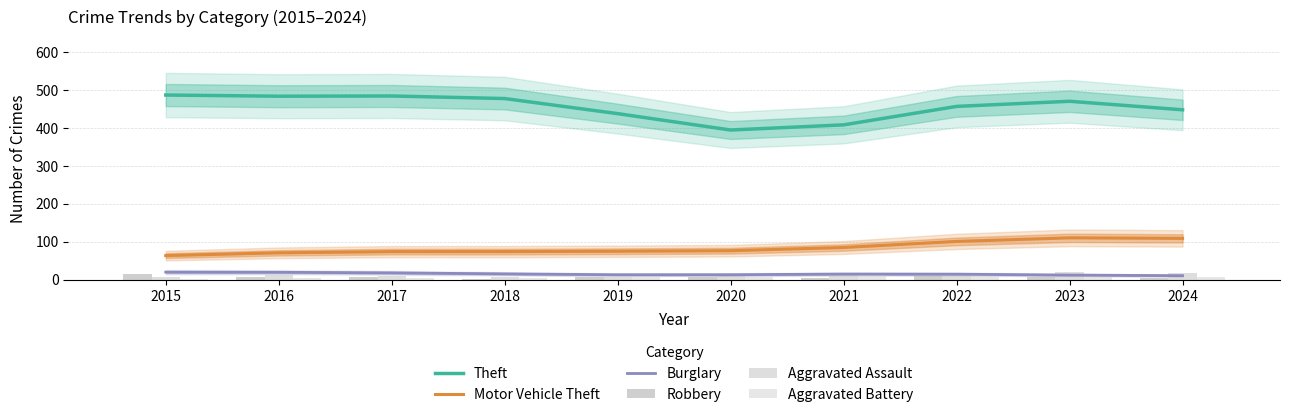

The Aggravated Battery series shows 3.2 at 2020. True or false?

False